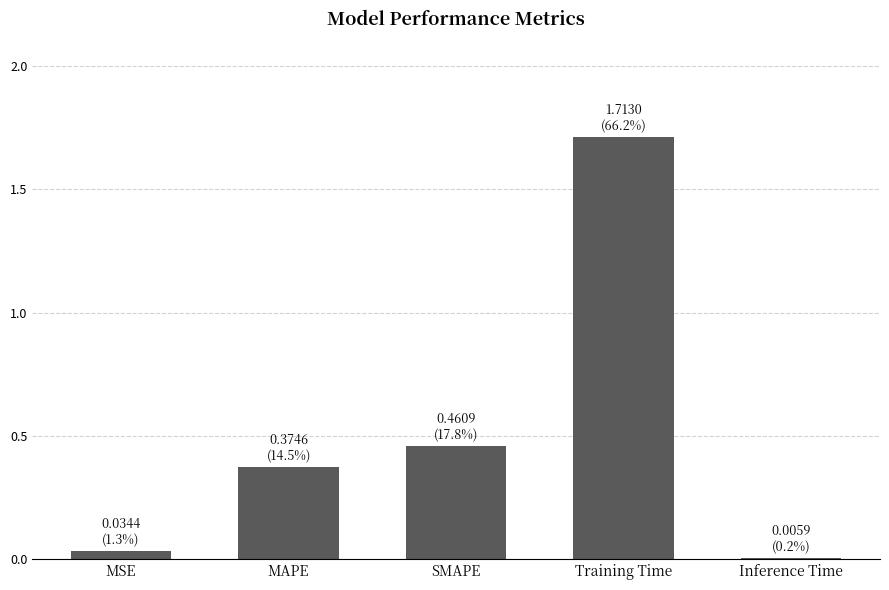

What is the greatest value displayed?

1.7